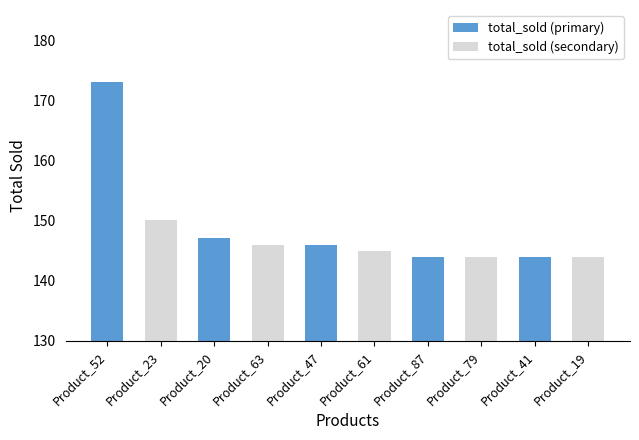

At which category does the chart reach its peak across all series?

Product_52